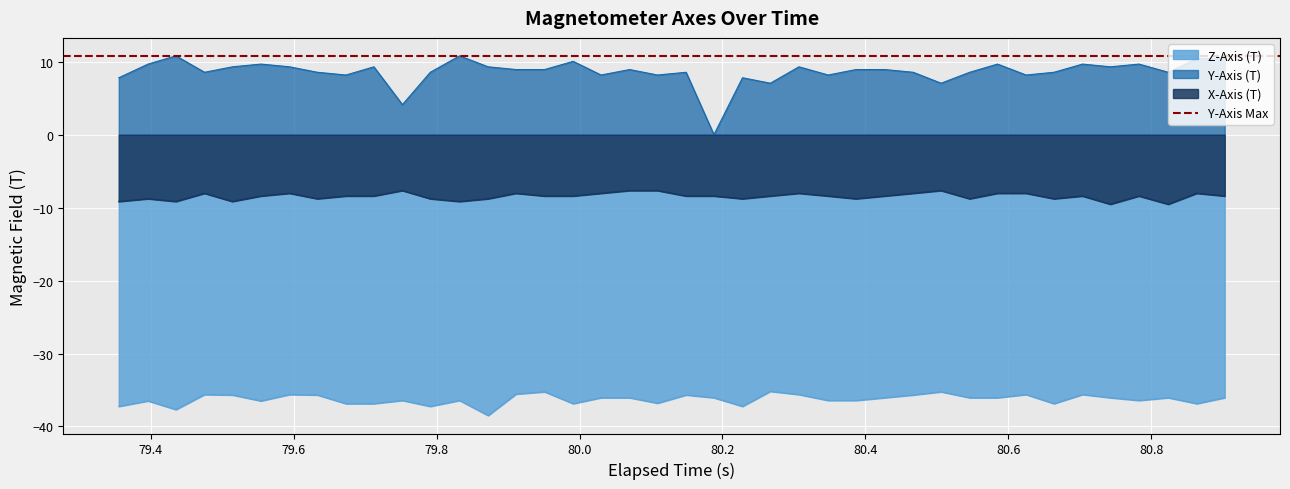

True or false: Y-Axis (T) and X-Axis (T) intersect in this chart.

False